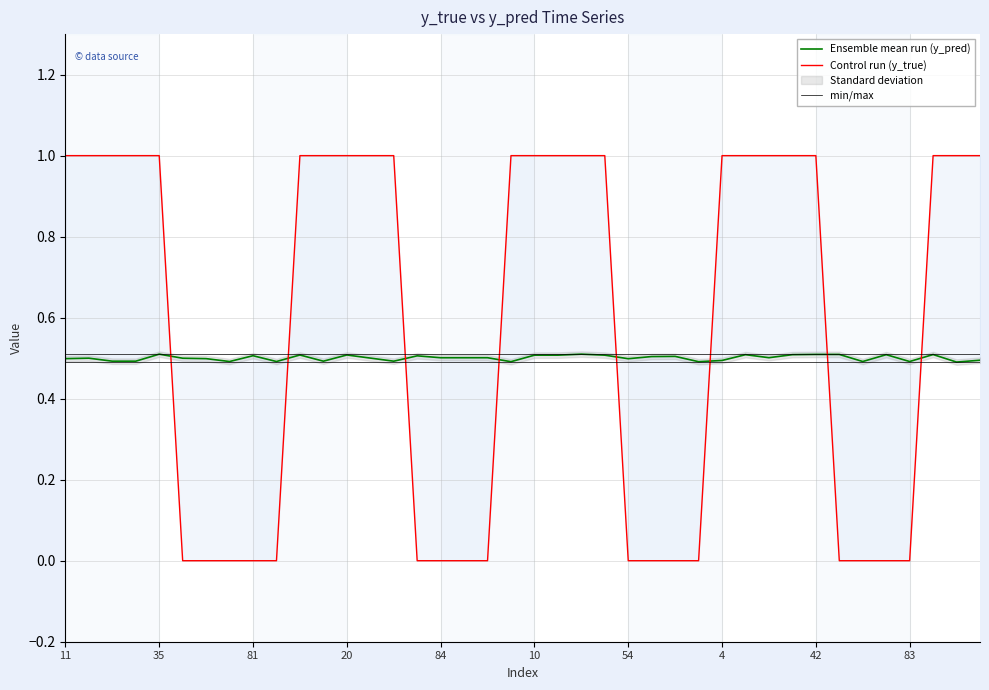

True or false: Ensemble mean run (y_pred) has more than 0 interior local peaks.

True